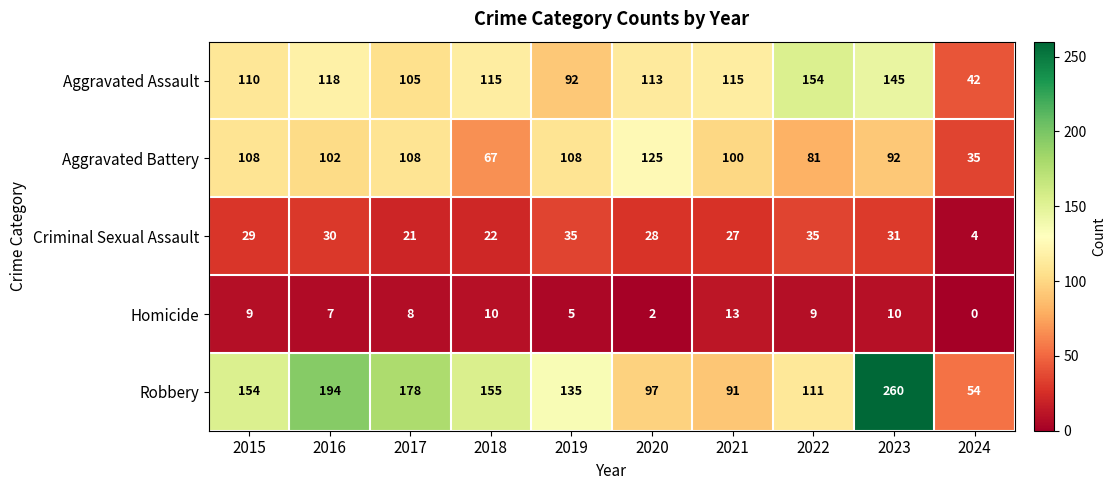

At 2016, list the series in order from smallest to largest.

Homicide, Criminal Sexual Assault, Aggravated Battery, Aggravated Assault, Robbery